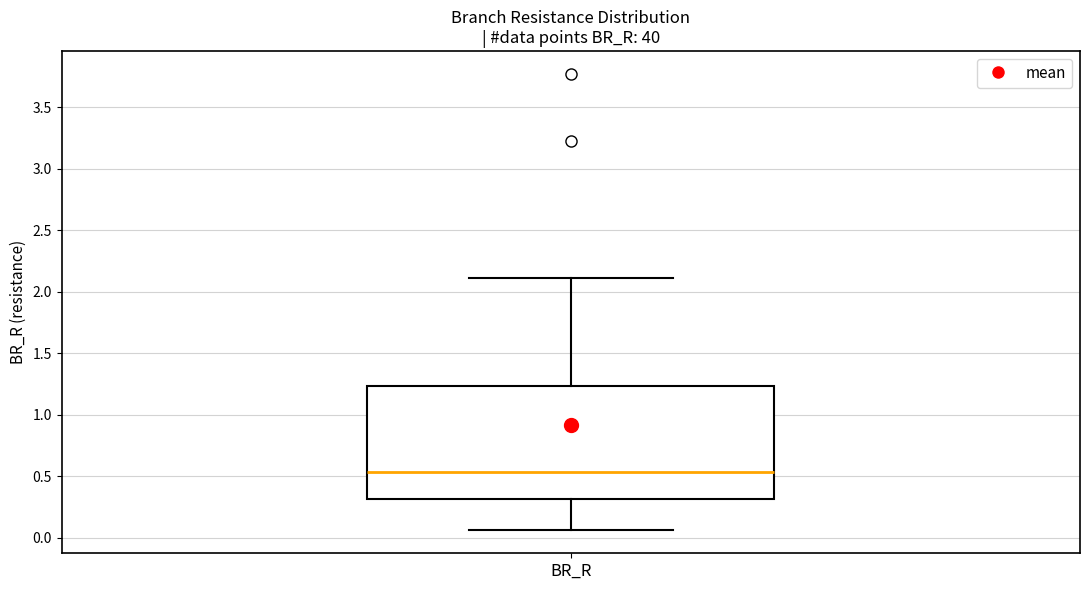

Read this box plot against the y-axis: the position of the median line, the range covered by the box, and the ends of both whiskers. The values are not printed on the chart, so give them approximately, as read against the axis.

median 0.55, box 0.30 to 1.25, whiskers 0.05 to 2.10